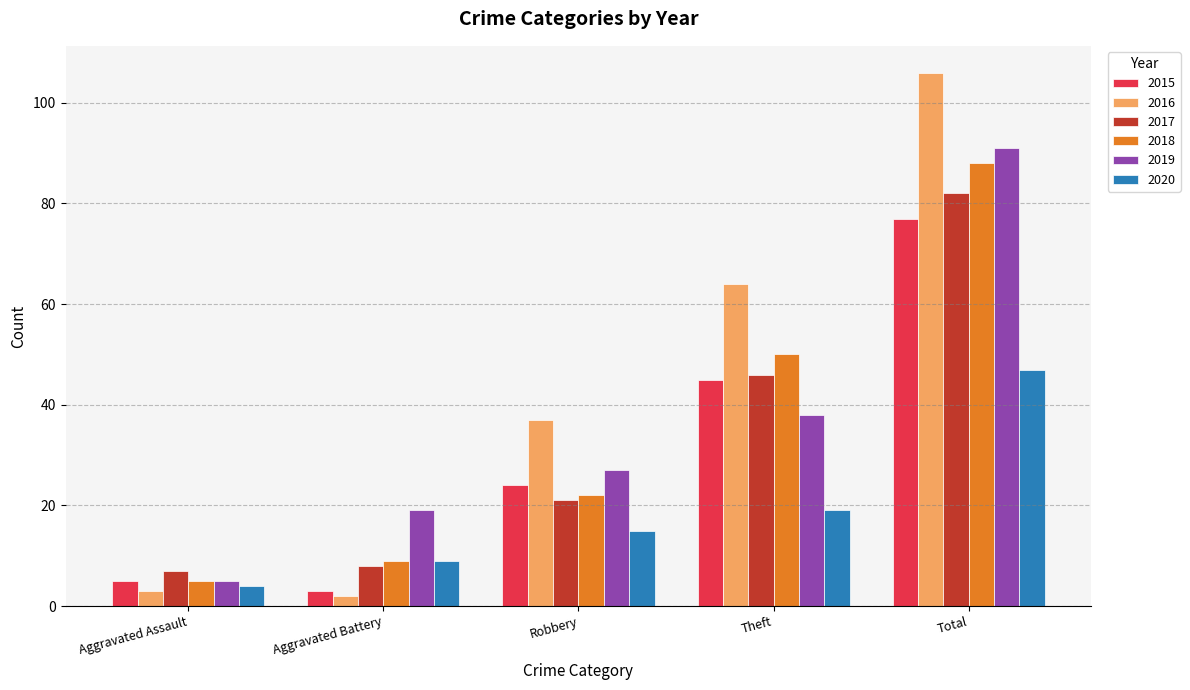

Which series has the largest total across all categories?

2016